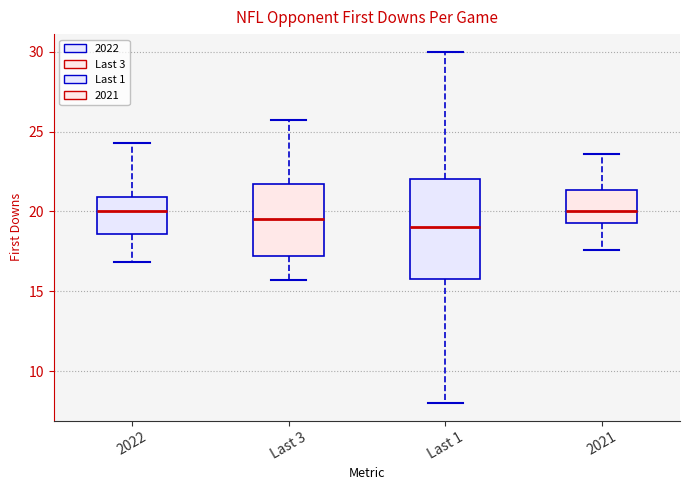

Reading left to right, read every box against the y-axis: the position of its median line, the range the box covers, and the ends of its whiskers. The values are not printed on the chart, so give them approximately, as read against the axis.

2022: median 20.0, box 18.5 to 21.0, whiskers 17.0 to 24.5
Last 3: median 19.5, box 17.0 to 21.5, whiskers 15.5 to 25.5
Last 1: median 19.0, box 16.0 to 22.0, whiskers 8.0 to 30.0
2021: median 20.0, box 19.5 to 21.5, whiskers 17.5 to 23.5